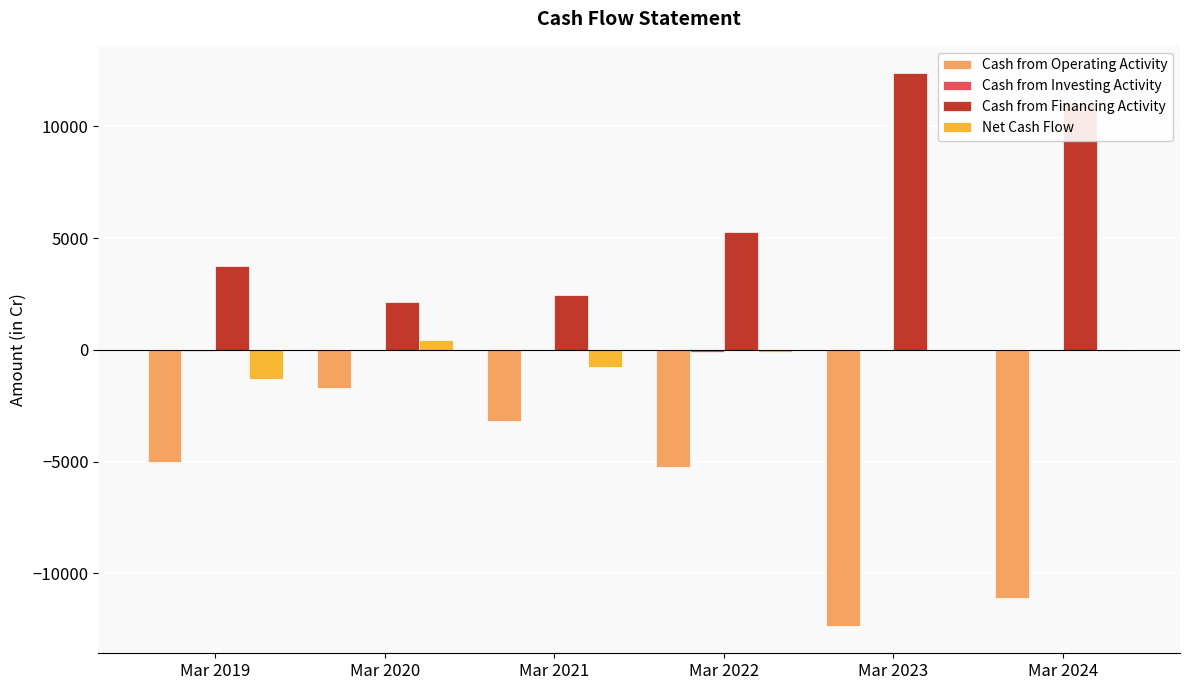

Where is Cash from Financing Activity nearest to the value 7254?

Mar 2022